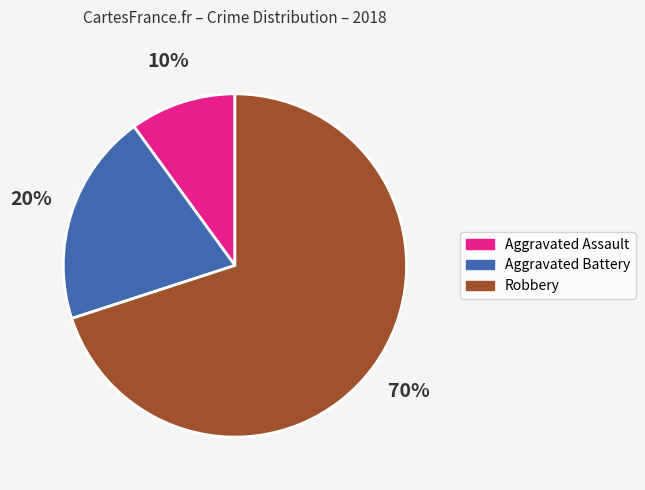

Does Robbery represent more than half of the total?

Yes